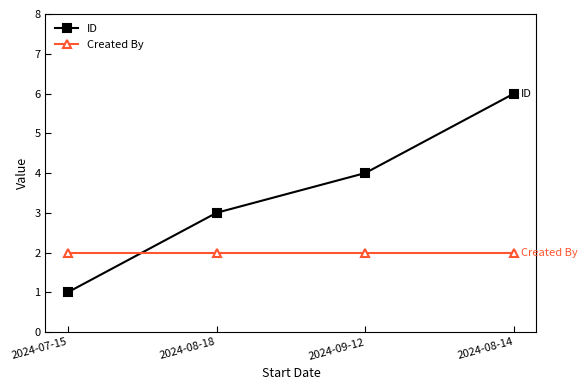

At which category does the chart reach its peak across all series?

2024-08-14